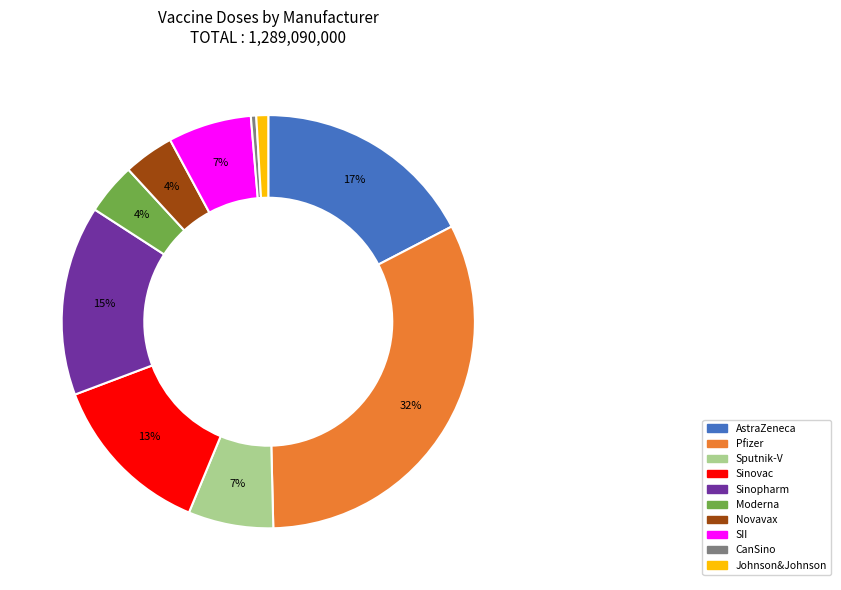

What percentage is the AstraZeneca slice, to the nearest percent?

17%